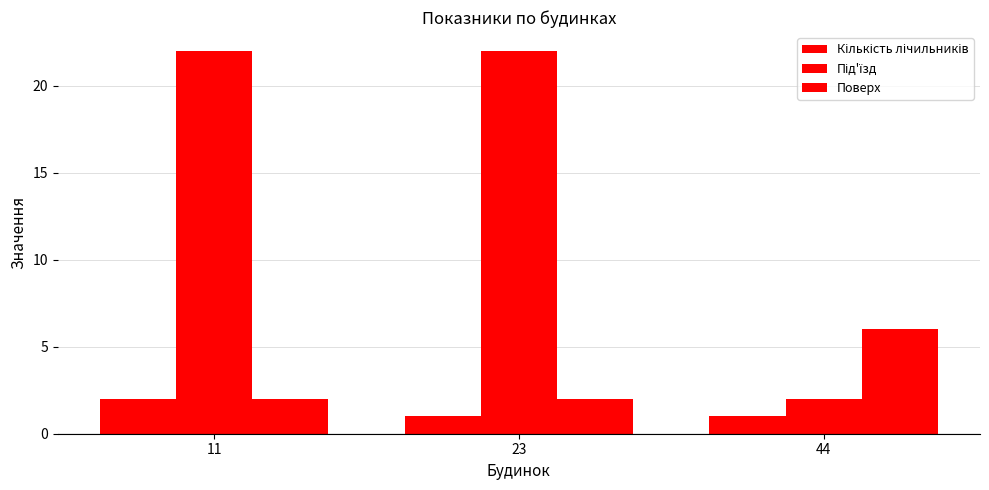

Read the Під'їзд value at 44.

2